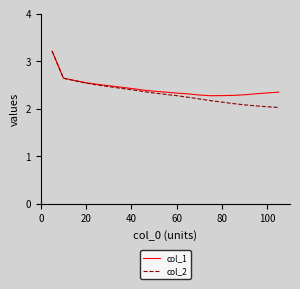

What is the highest value of the col_1 series?

3.2